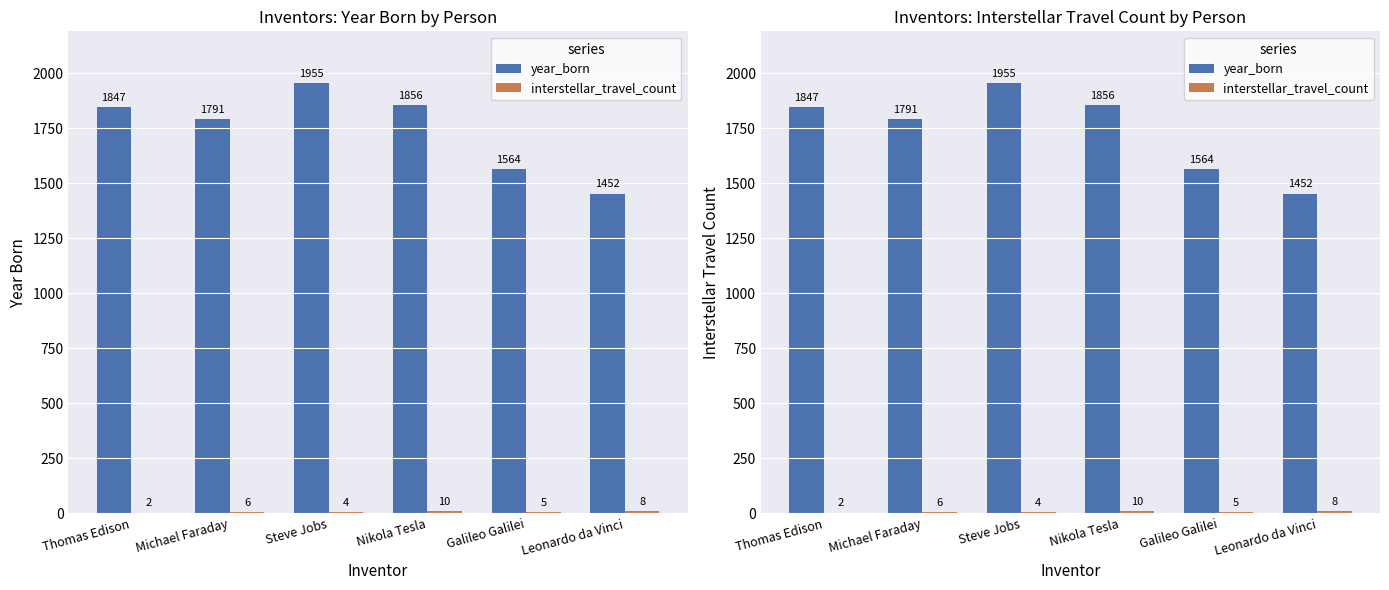

Reading left to right, transcribe all the data shown in this chart.

year_born: Thomas Edison=1847	Michael Faraday=1791	Steve Jobs=1955	Nikola Tesla=1856	Galileo Galilei=1564	Leonardo da Vinci=1452
interstellar_travel_count: Thomas Edison=2	Michael Faraday=6	Steve Jobs=4	Nikola Tesla=10	Galileo Galilei=5	Leonardo da Vinci=8